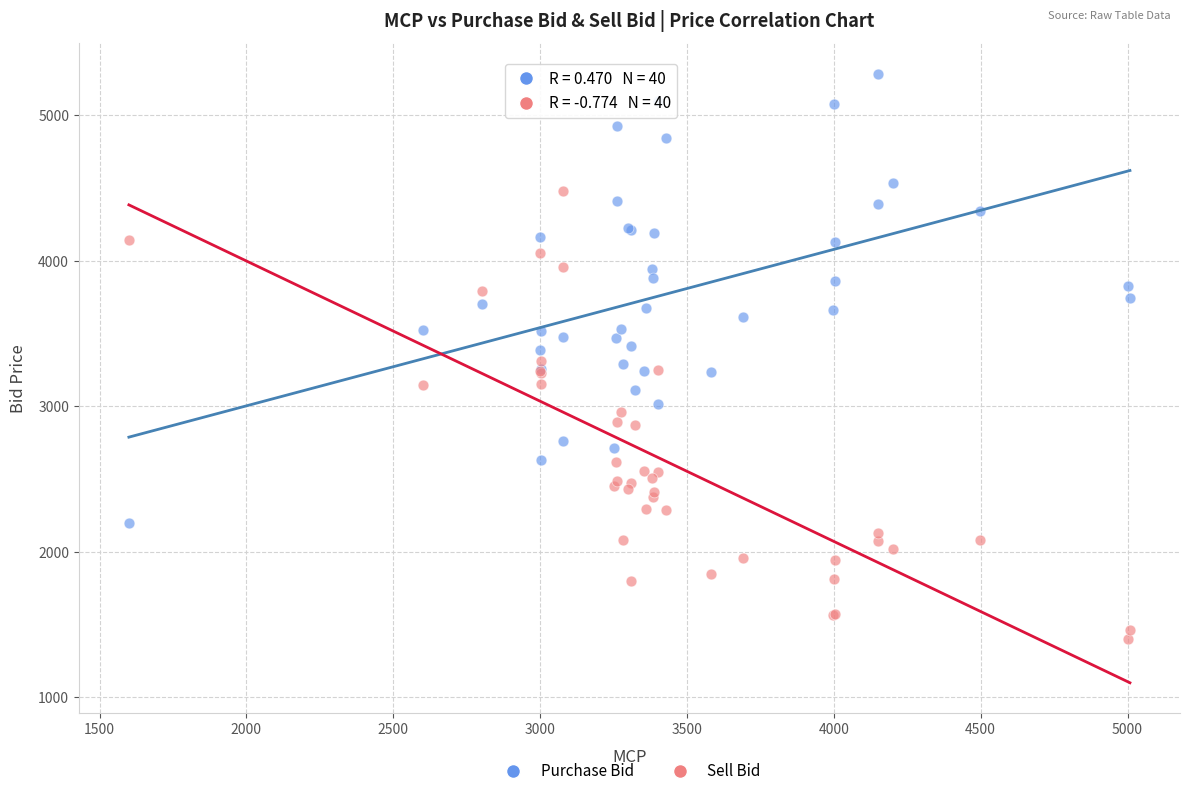

Which series reaches the maximum Y coordinate?

Purchase Bid